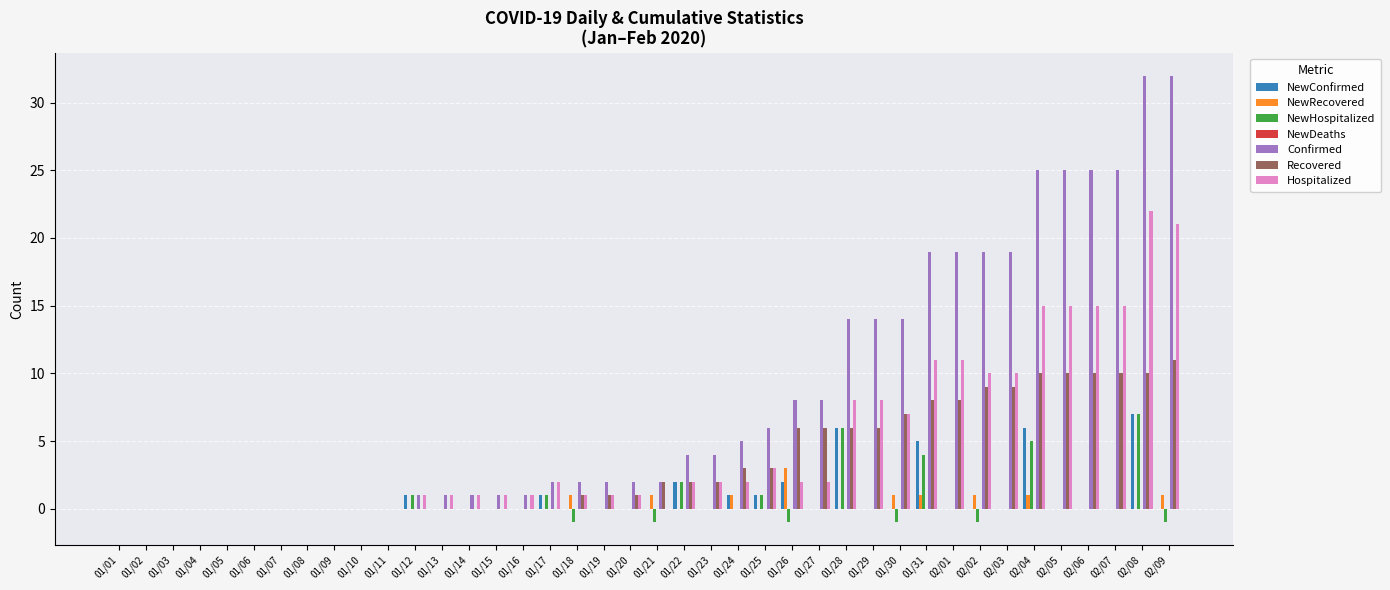

Which series changed the most between 01/02 and 01/29?

Confirmed